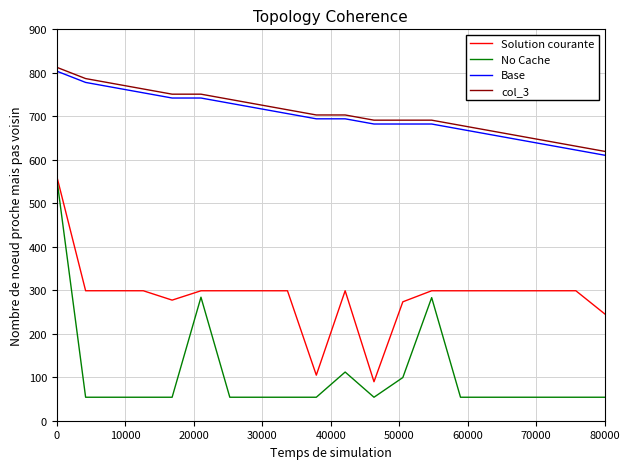

True or false: Solution courante and col_3 cross at least once.

False